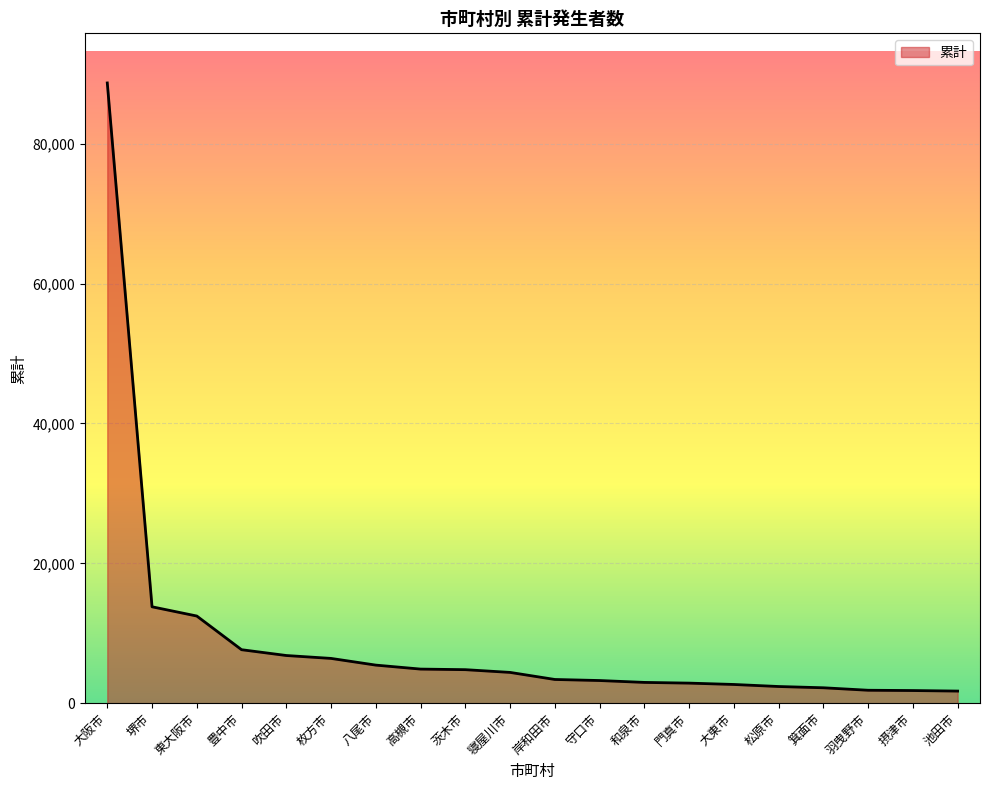

Approximately how many times larger is the value at 岸和田市 compared to 寝屋川市?

0.8